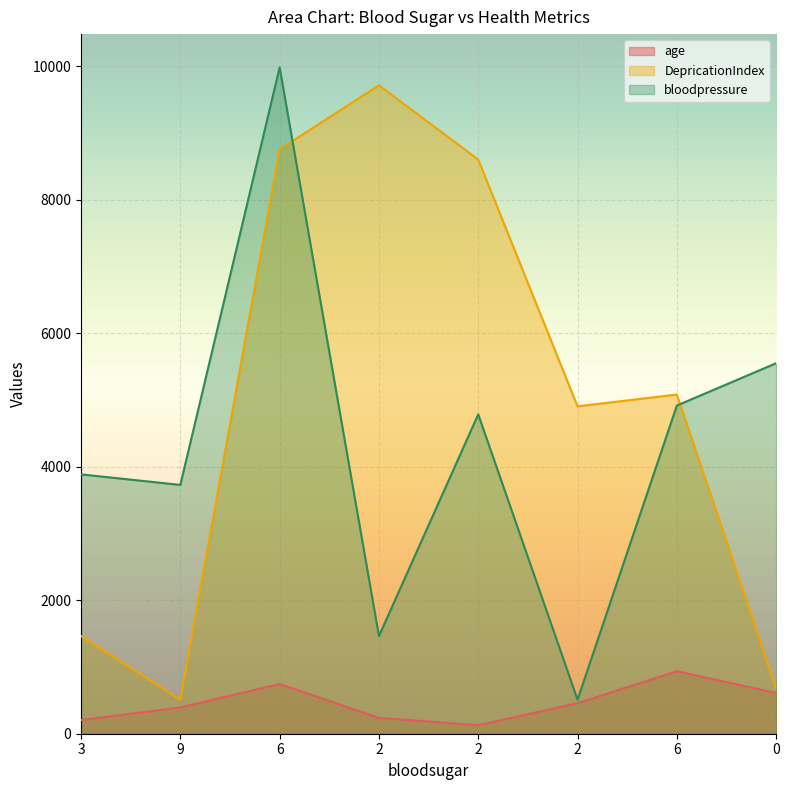

At which label is DepricationIndex closest to 5113?

6